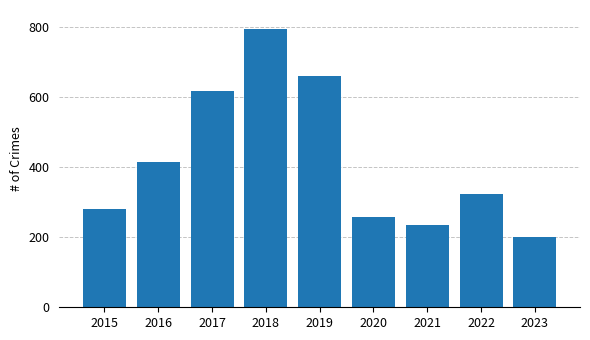

How many bars are there in total?

9